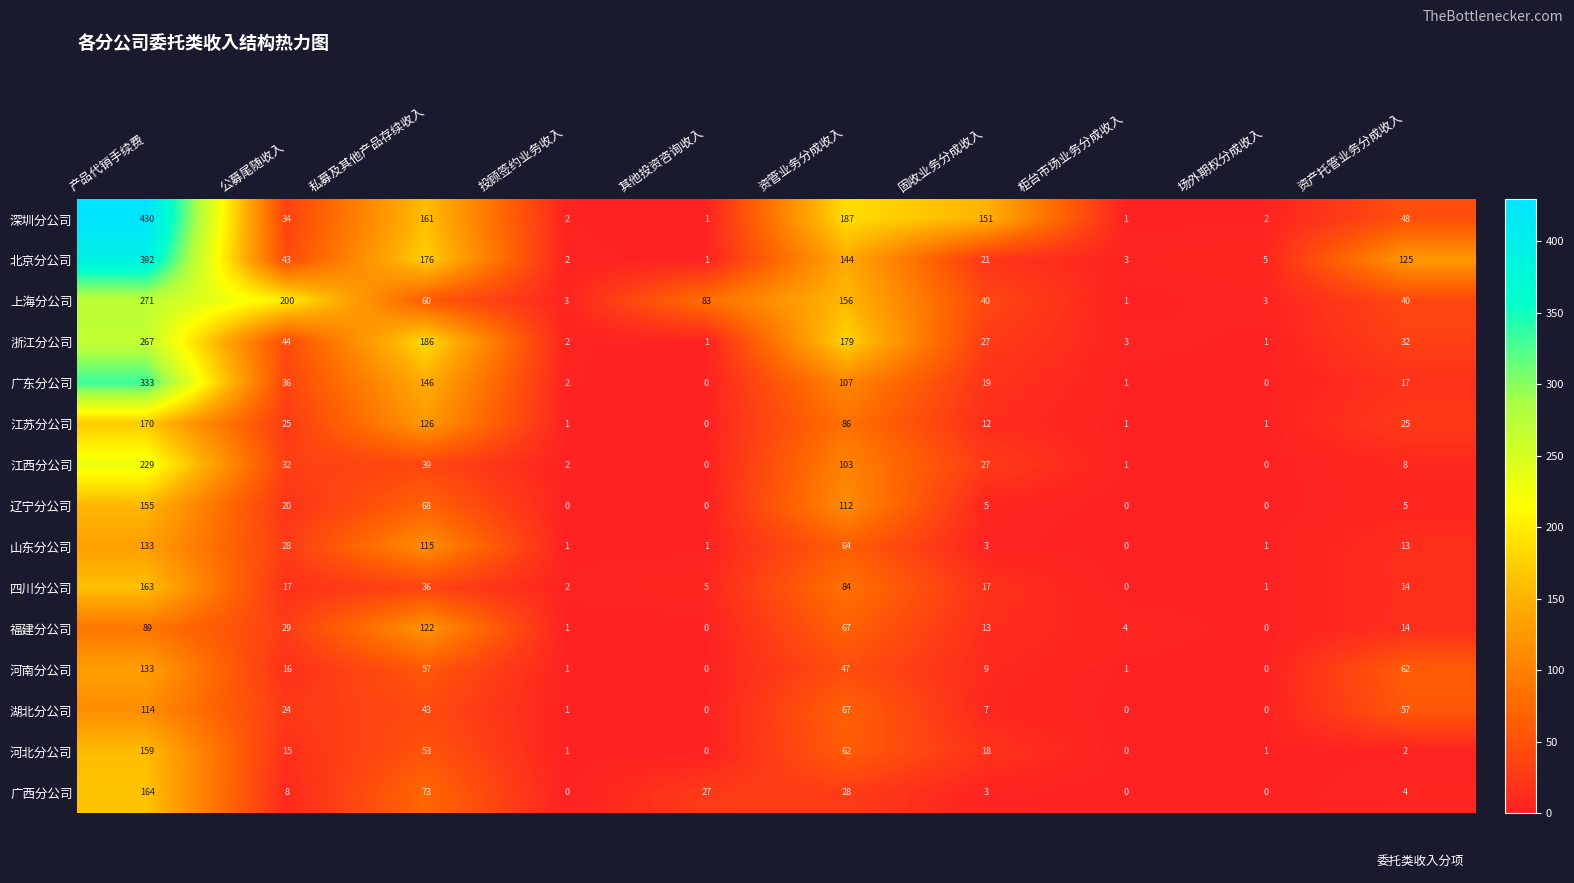

Where is 河北分公司 nearest to the value 79?

资管业务分成收入